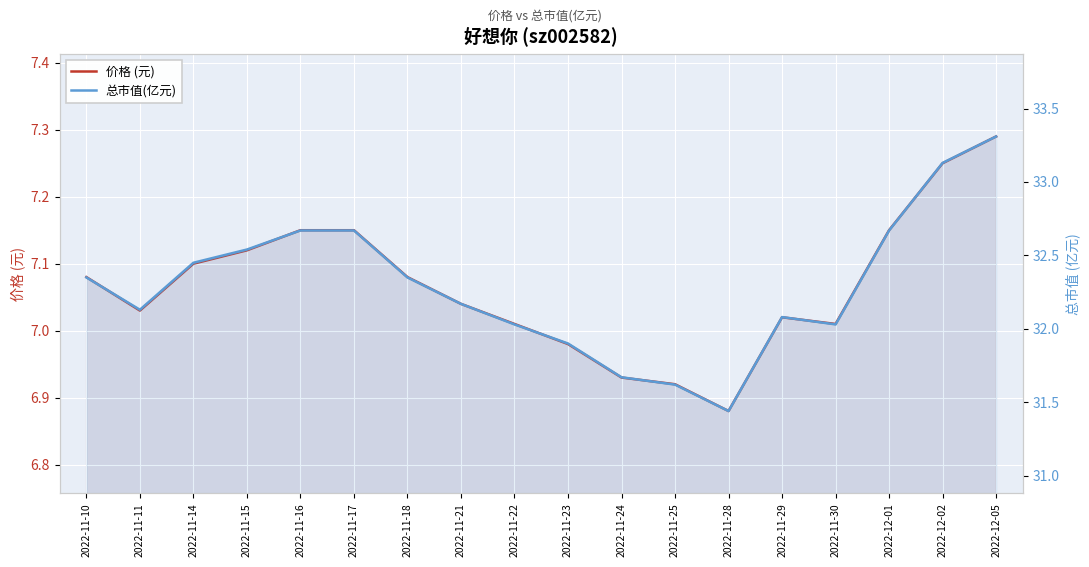

Reading right to left, what are all the values shown in this chart?

价格 (元): 7.3	7.2	7.2	7.0	7.0	6.9	6.9	6.9	7.0	7.0	7.0	7.1	7.2	7.2	7.1	7.1	7.0	7.1
总市值(亿元): 33.3	33.1	32.7	32.0	32.1	31.4	31.6	31.7	31.9	32.0	32.2	32.4	32.7	32.7	32.5	32.5	32.1	32.4